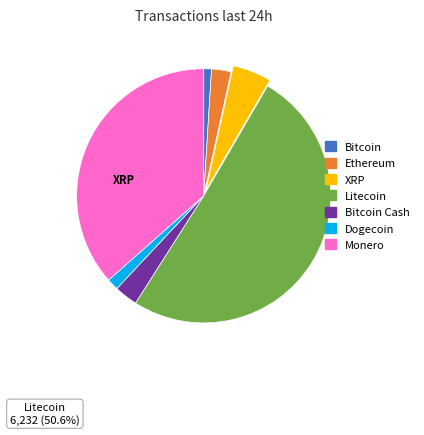

Does any single category account for the majority?

Yes